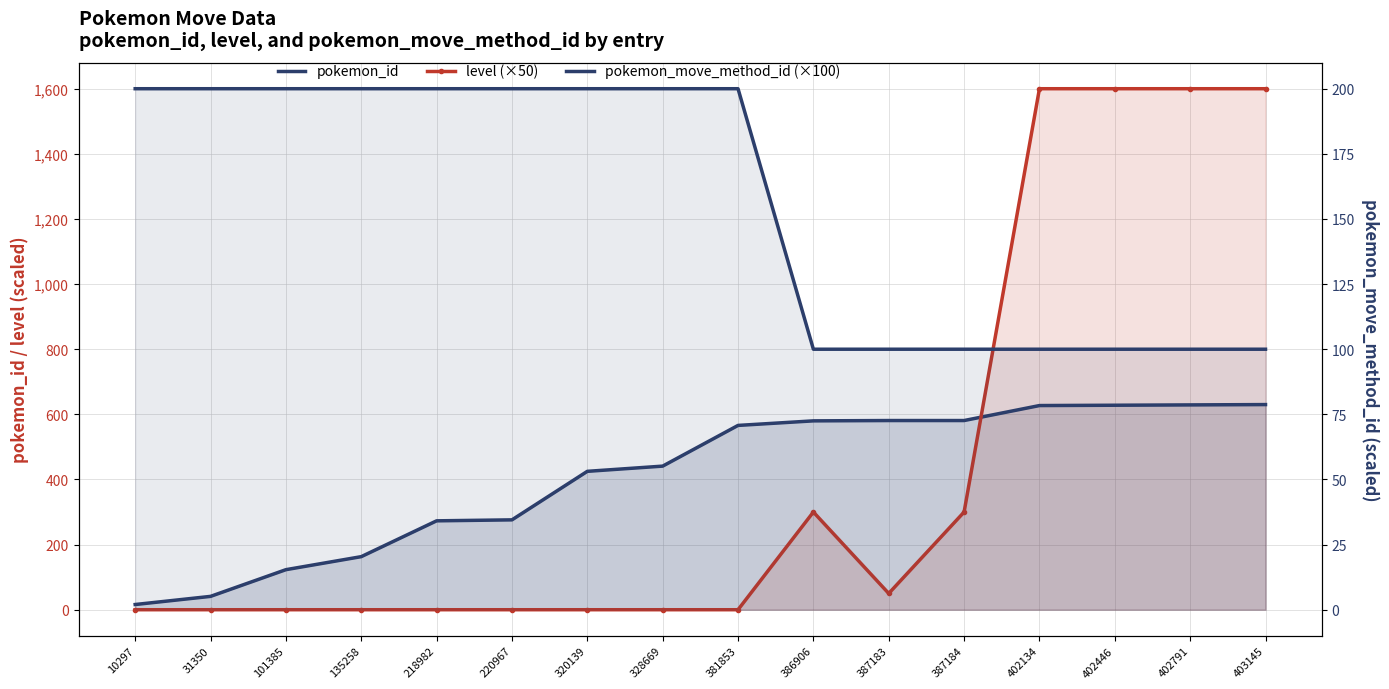

Read the pokemon_id value at 387184, to the nearest 50.

600